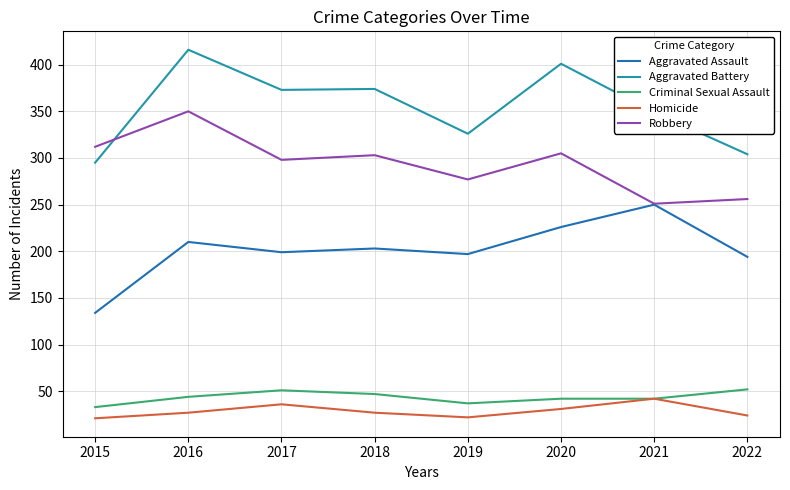

What is the spread (max minus min) of values at 2015?

291